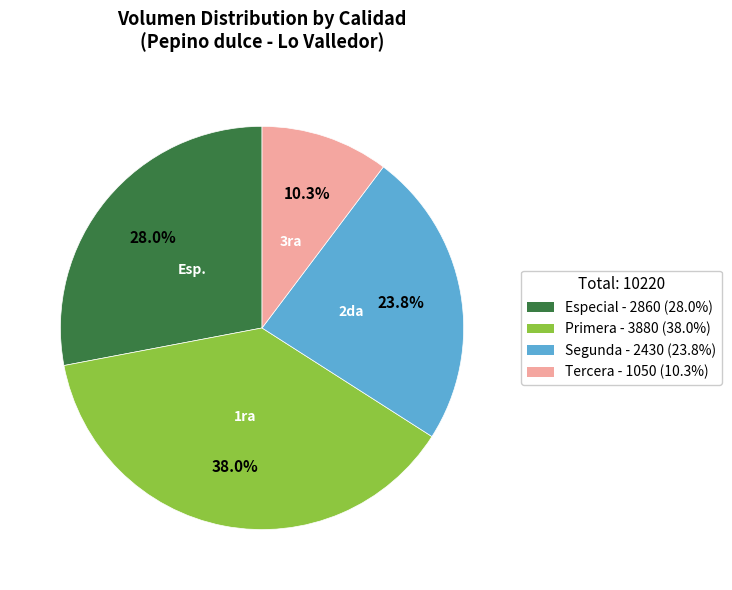

Which slice is the smallest?

Tercera